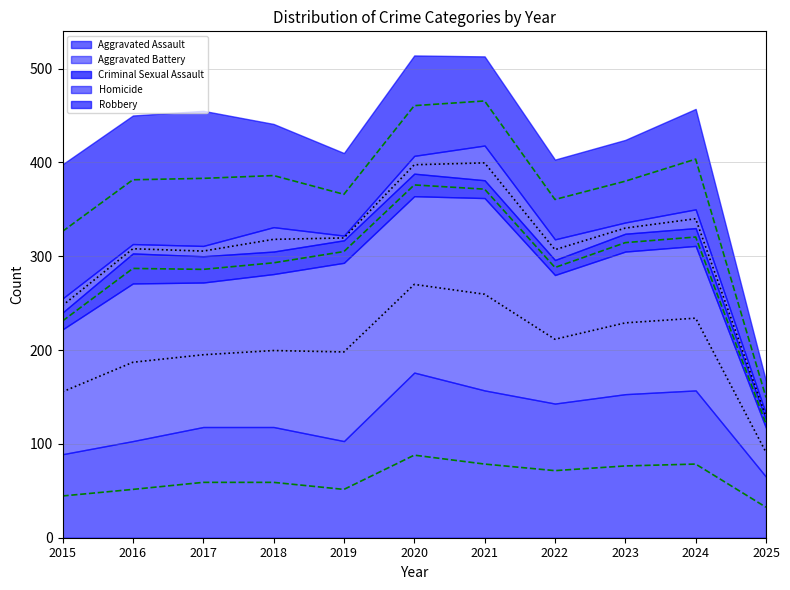

What is the value of the Criminal Sexual Assault (mid) point at the 7th from the left?

371.5